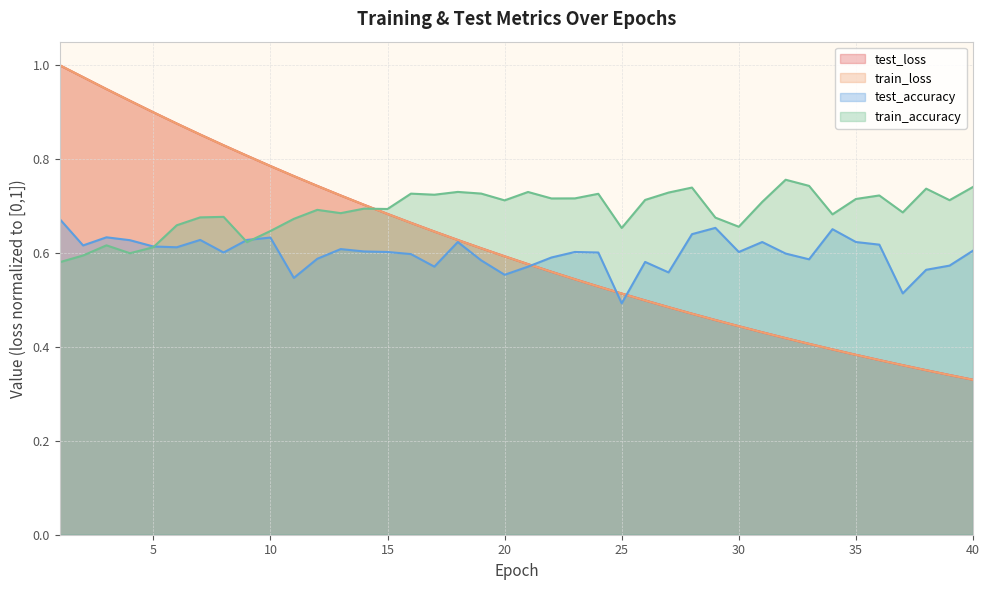

What is the value of the test_loss point at the 40th from the left?

0.3